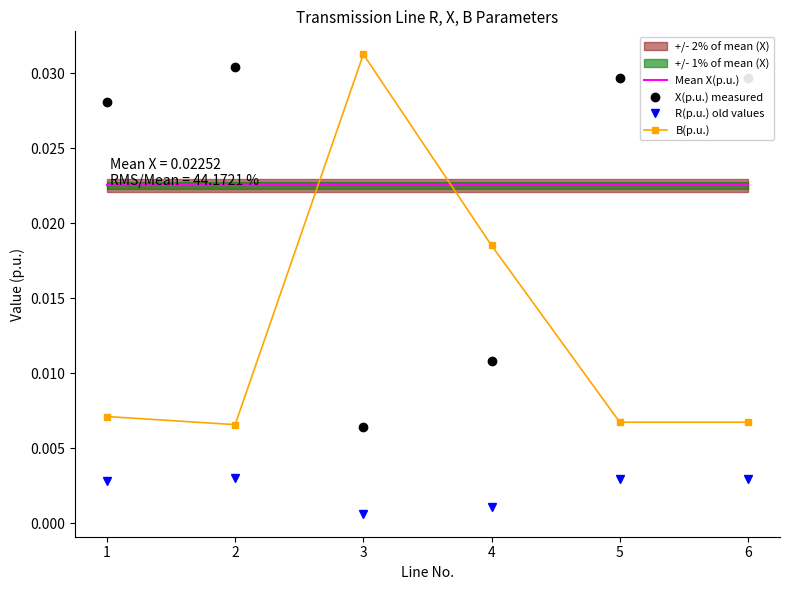

True or false: X(p.u.) measured and R(p.u.) old values cross at least once.

False